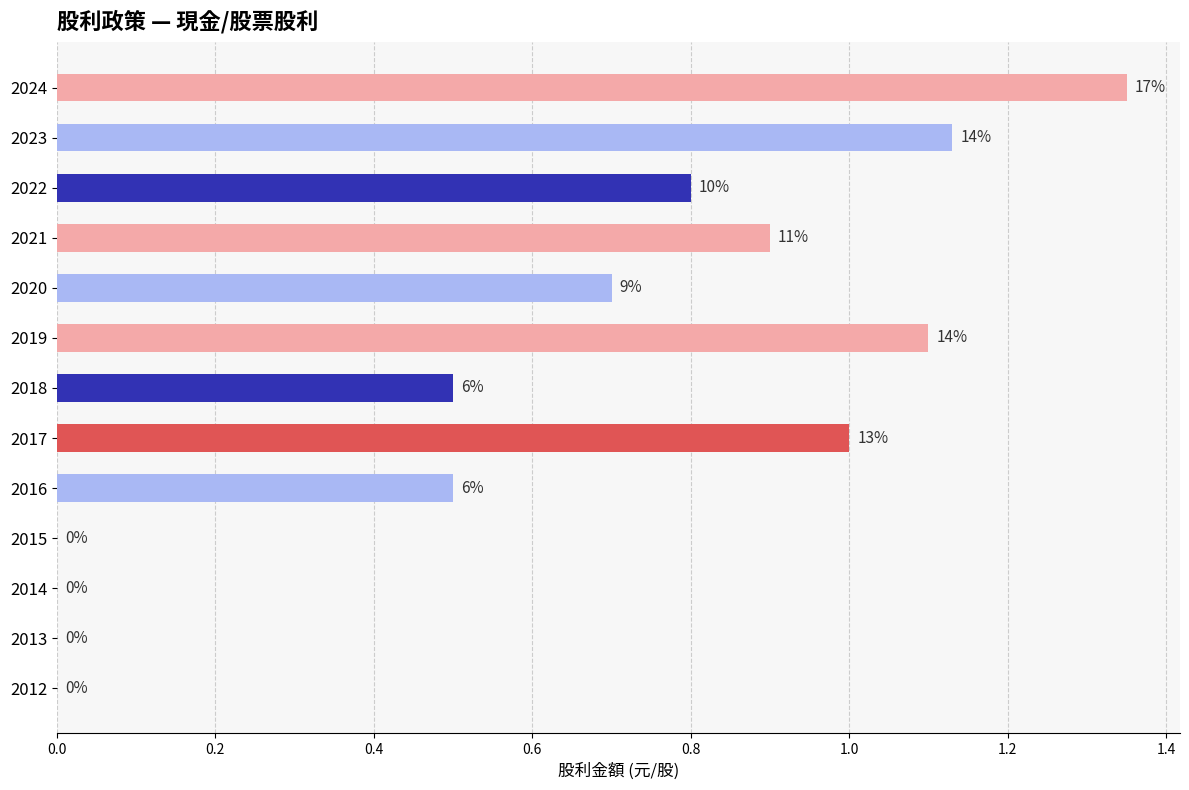

Does the chart contain stacked bars?

No